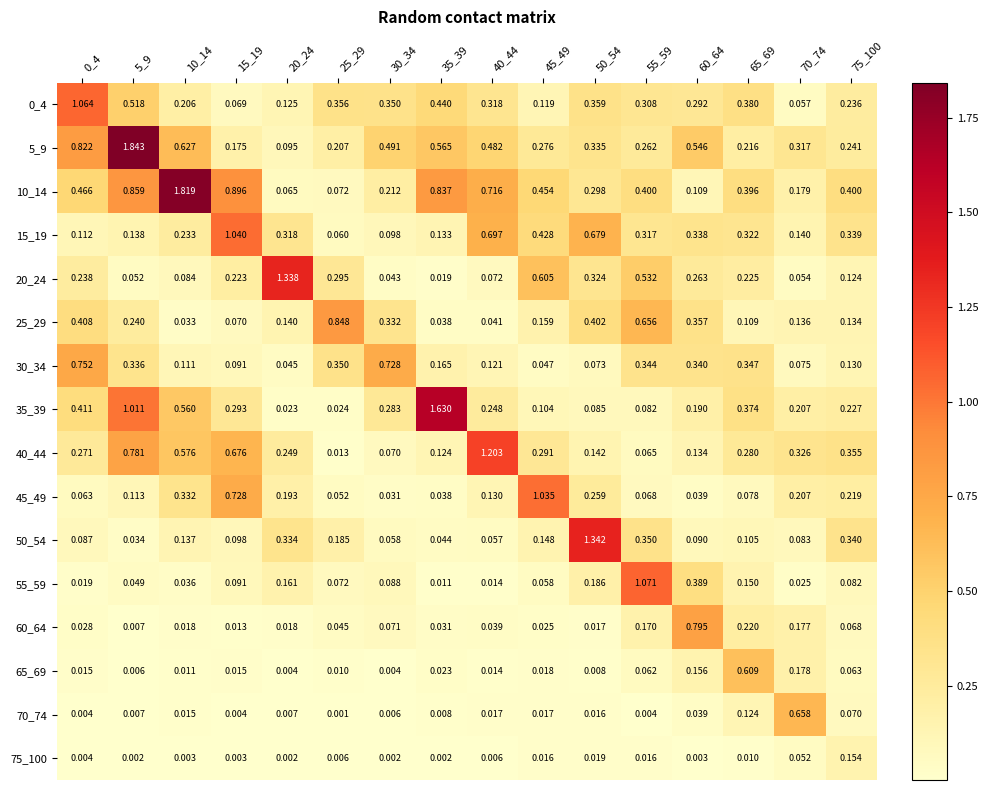

Is the value of 20_24 at 35_39 greater than the value of 40_44 at 0_4?

No